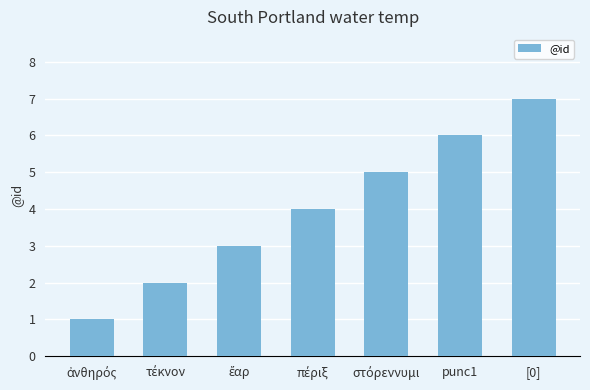

The chart shows a value of 4 at [0]. True or false?

False